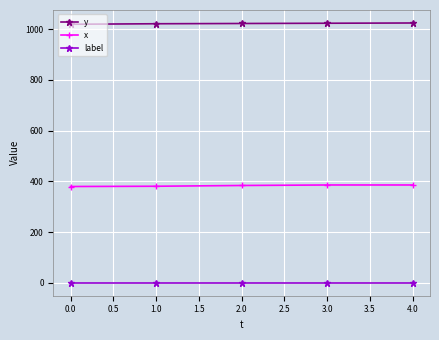

List the series in order of their overall mean, lowest first.

label, x, y